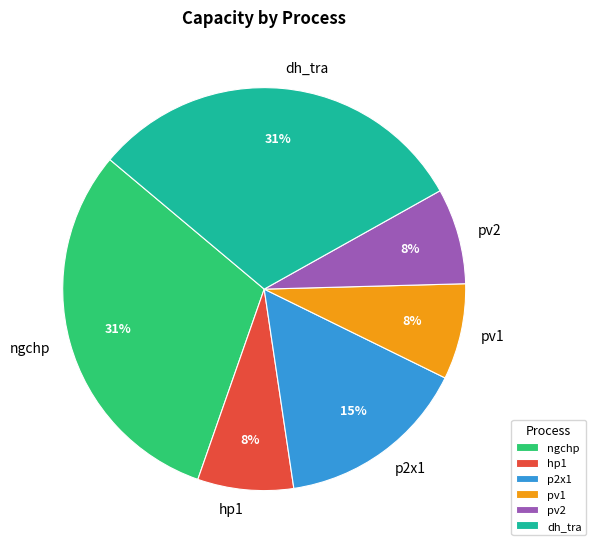

True or false: pv1 accounts for 8% of the total.

True